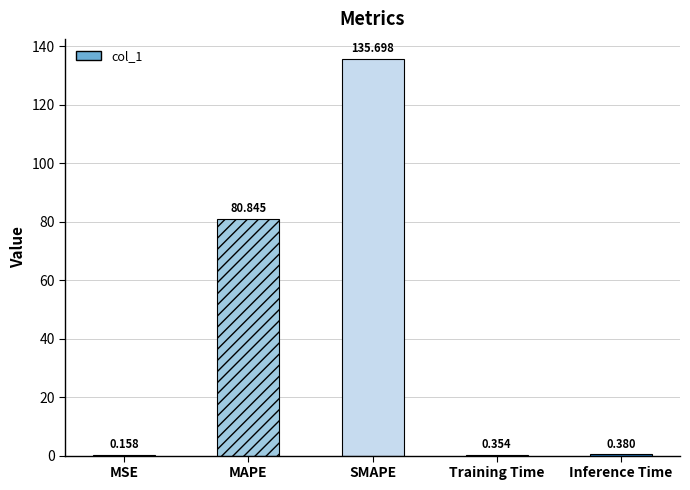

Between Training Time and MSE, which is larger?

Training Time